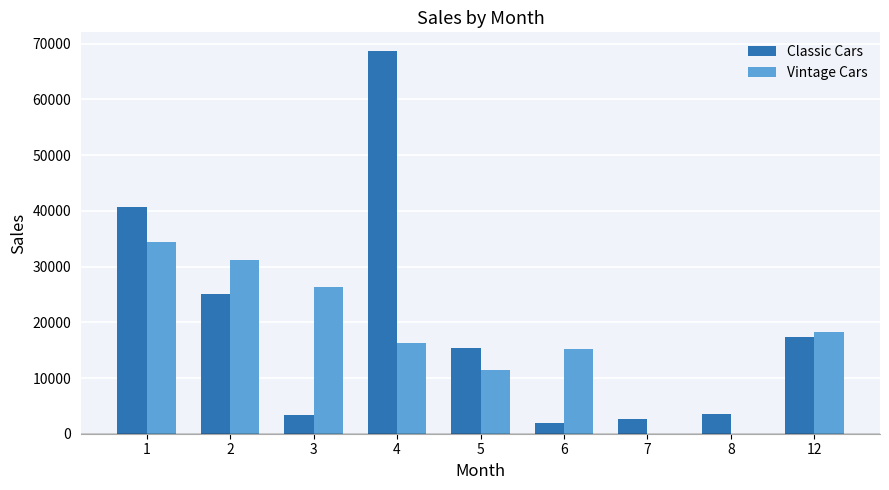

The value of Classic Cars at 5 is 15400.0. True or false?

True